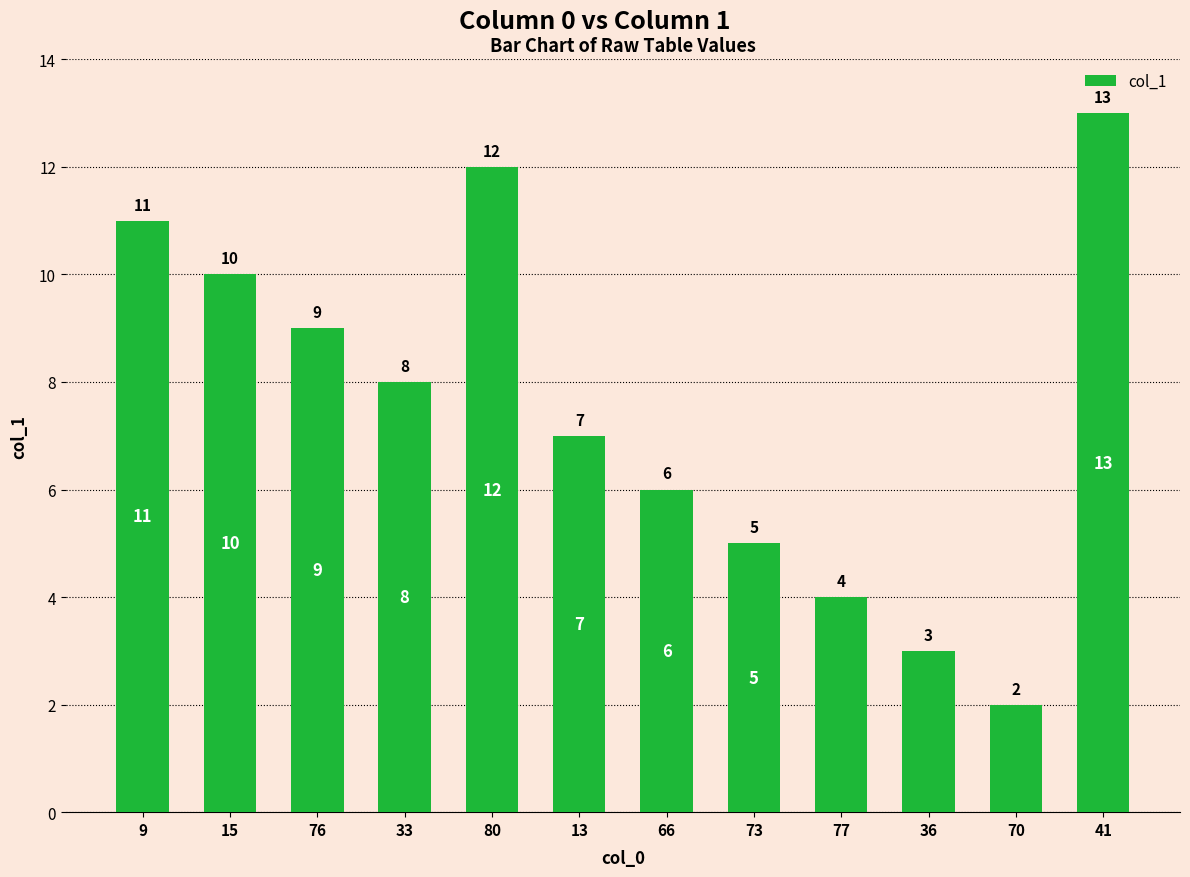

Is it true that the value at 70 is 3?

False